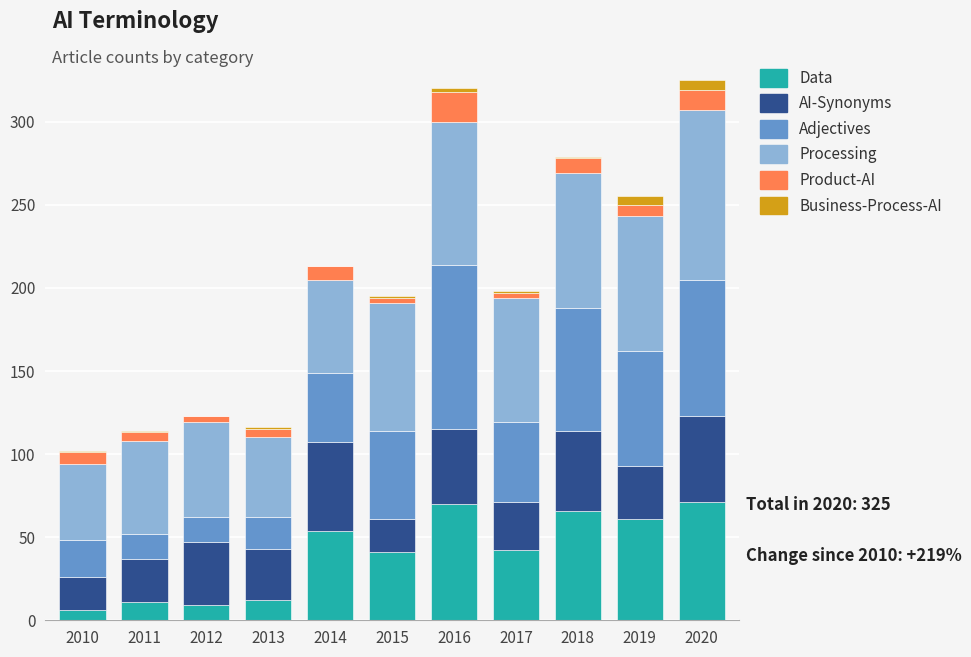

What is the highest value of the Data series?

71